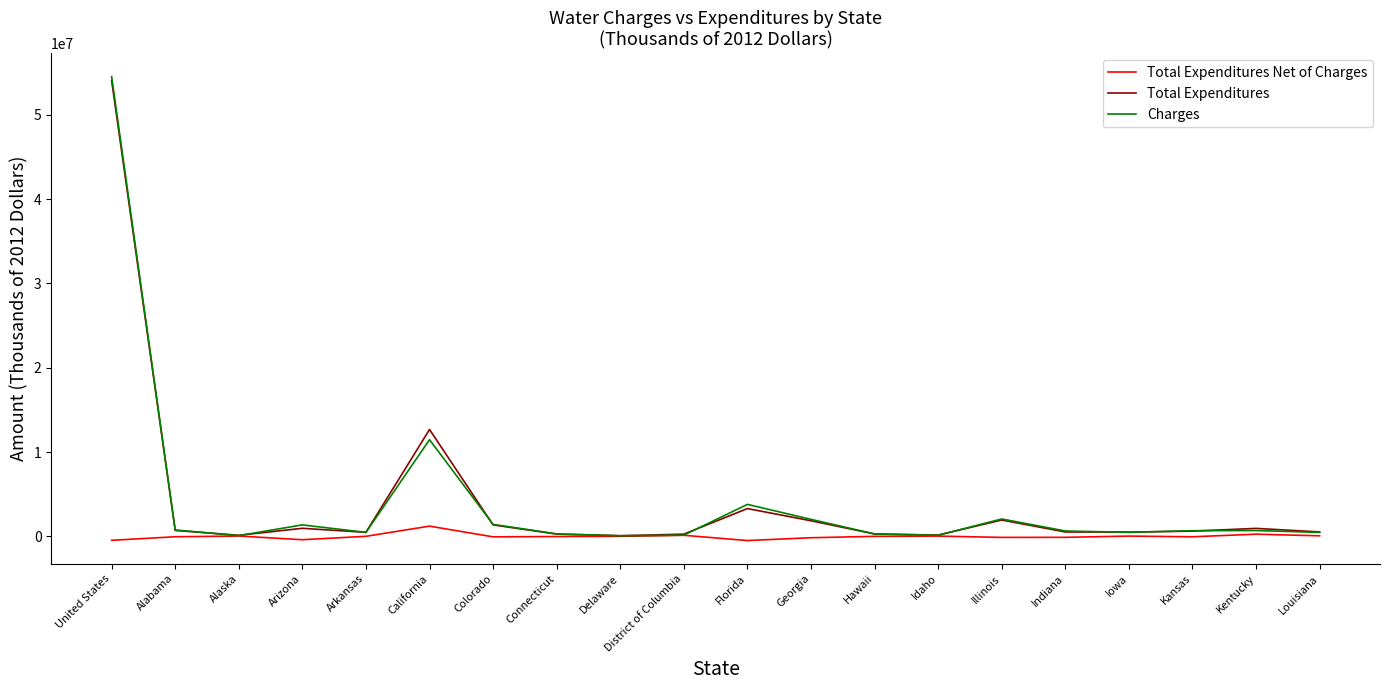

Which series has the largest range (max minus min)?

Charges